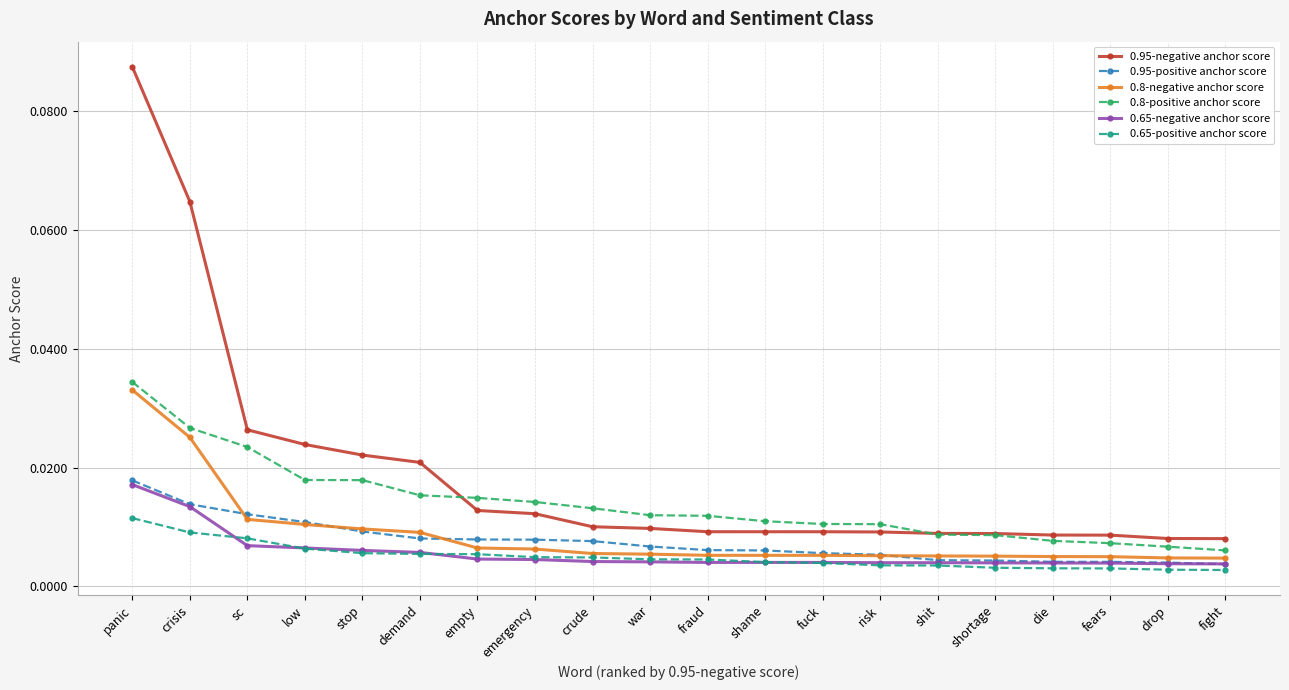

What is the label of the 1st point from the right?

fight